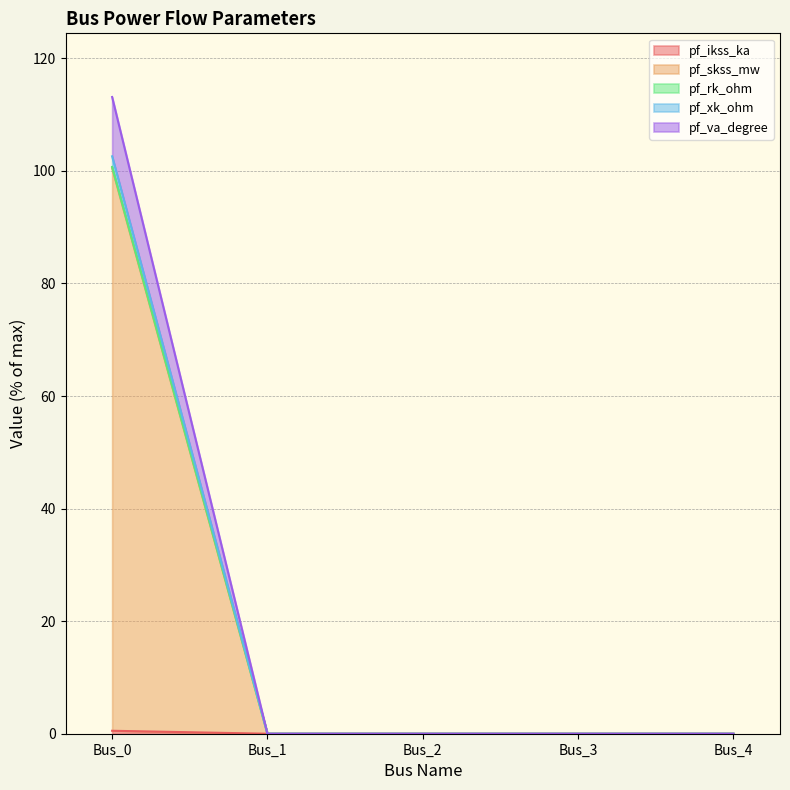

At which category is the sum across all series the highest?

Bus_0